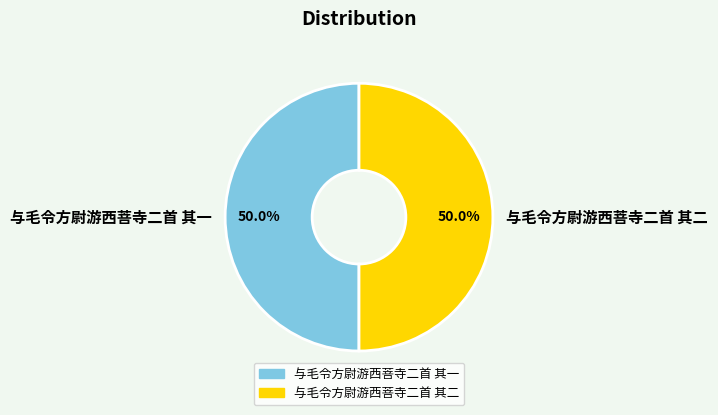

What percentage is the 与毛令方尉游西菩寺二首 其二 slice, to the nearest percent?

50%